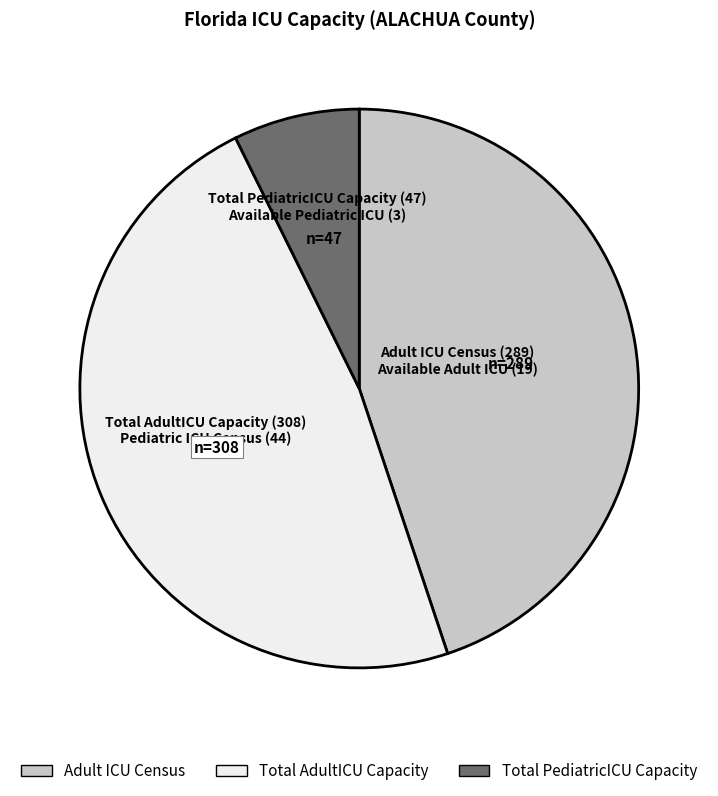

Is there a majority slice in this chart?

No